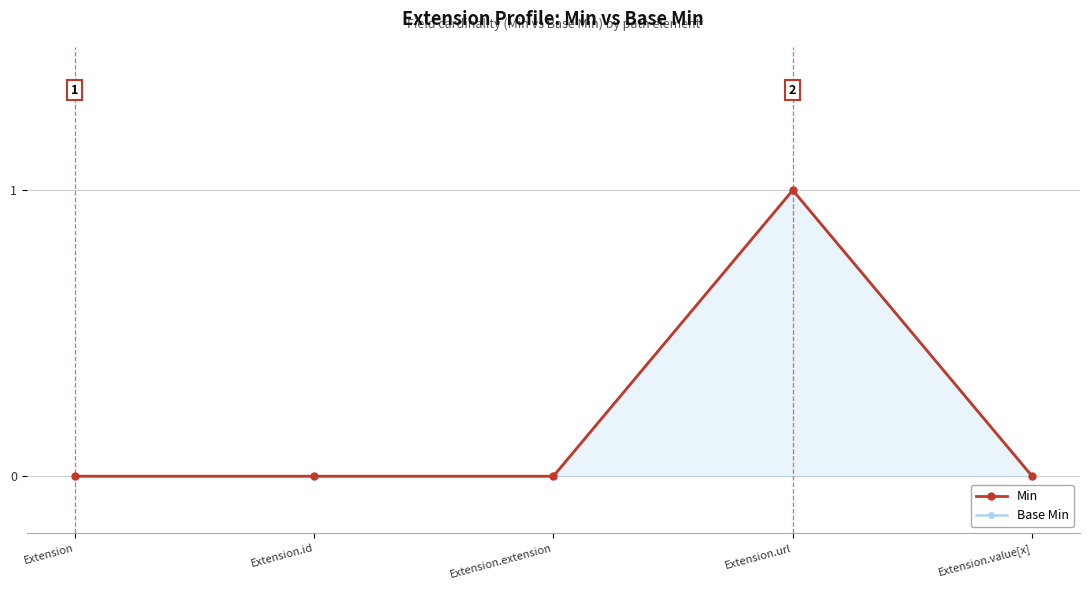

Is the value of Min at Extension.id greater than the value of Base Min at Extension?

No